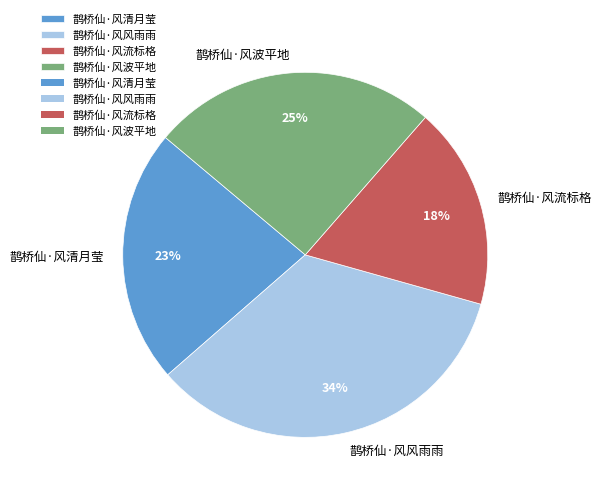

Which has a higher value, 鹊桥仙·风清月莹 or 鹊桥仙·风风雨雨?

鹊桥仙·风风雨雨